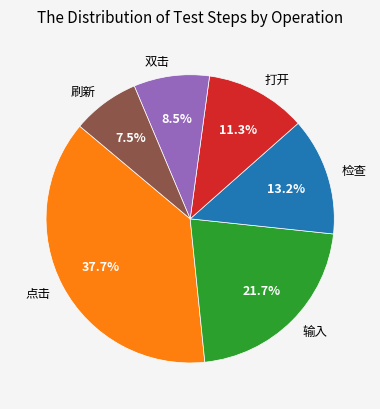

Does 刷新 represent more than half of the total?

No